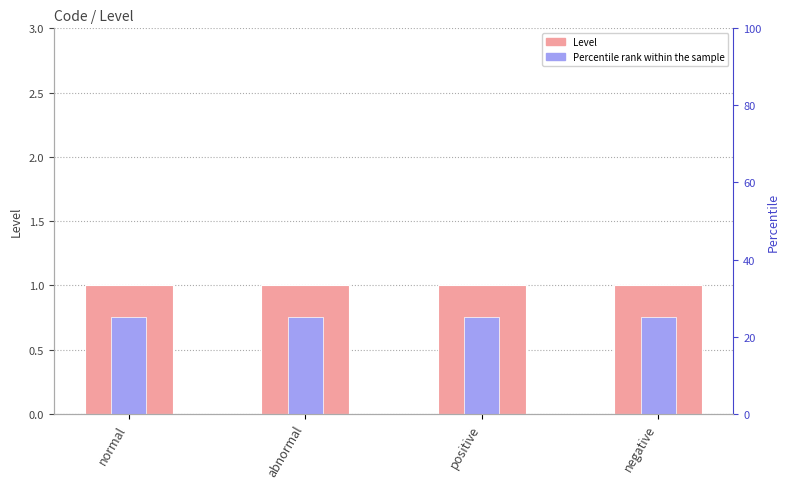

What is the value of the Level bar at the 3rd from the left?

1